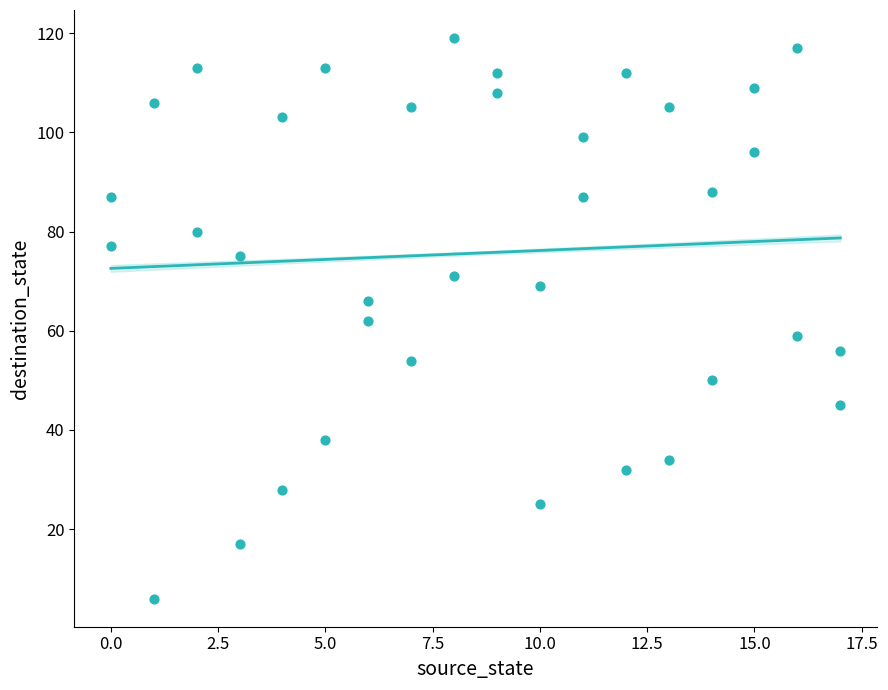

What is the range of X values (max minus min)?

17